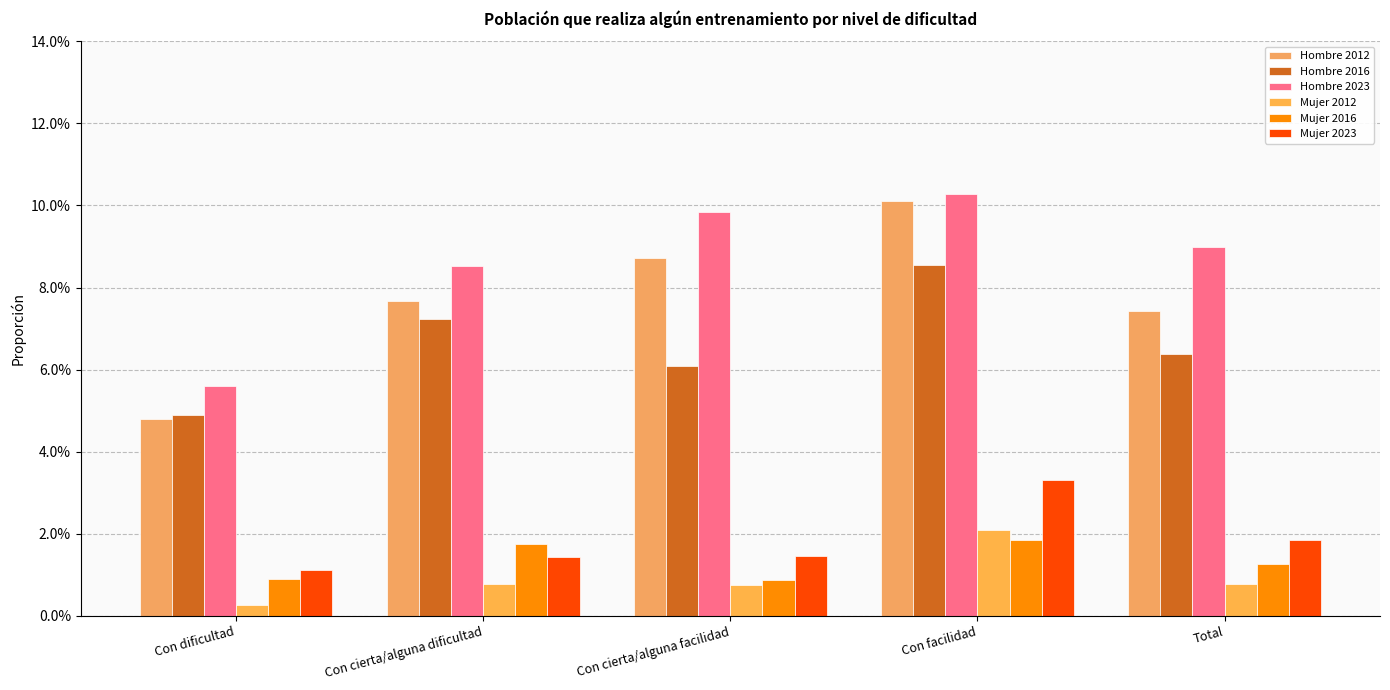

At which category does the chart reach its minimum across all series?

Con dificultad